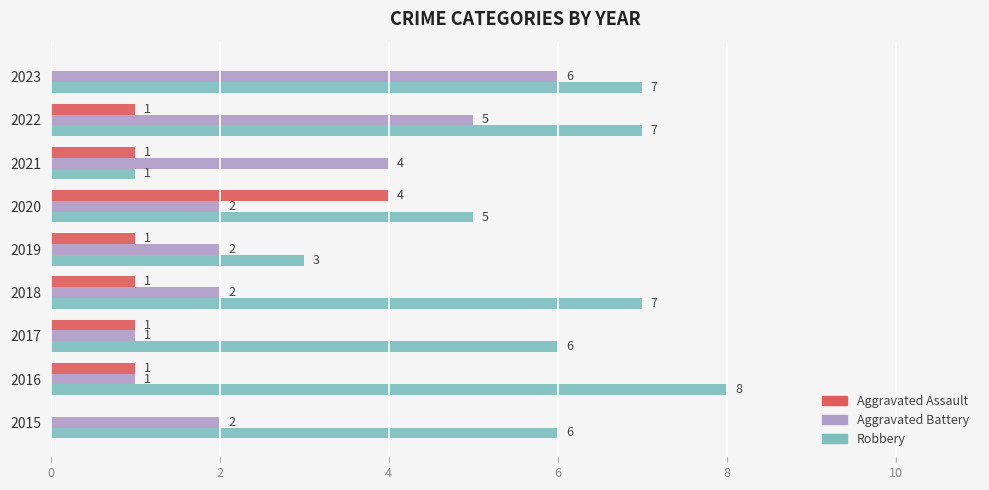

What are all the series names shown in the legend?

Aggravated Assault, Aggravated Battery, Robbery